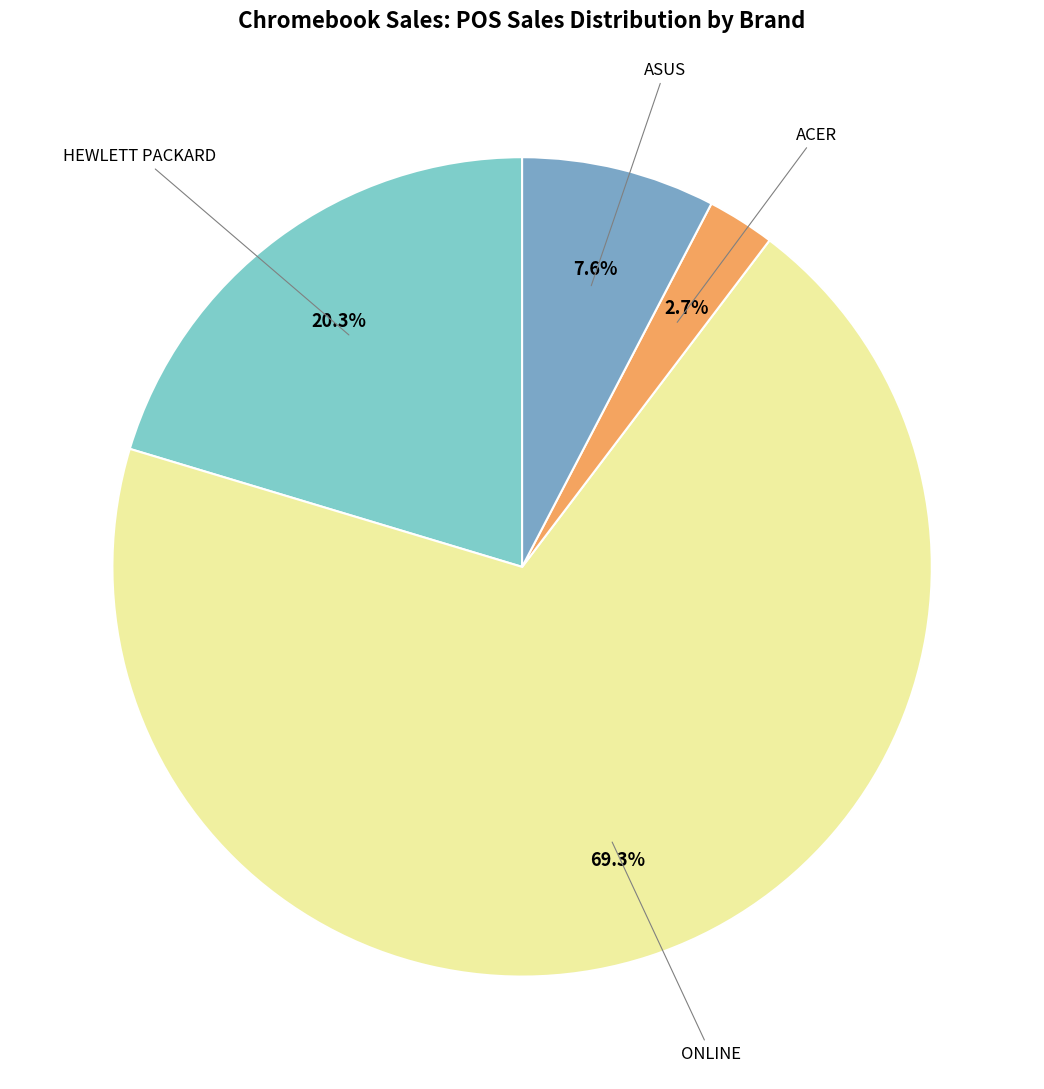

Is HEWLETT PACKARD the majority of the pie?

No